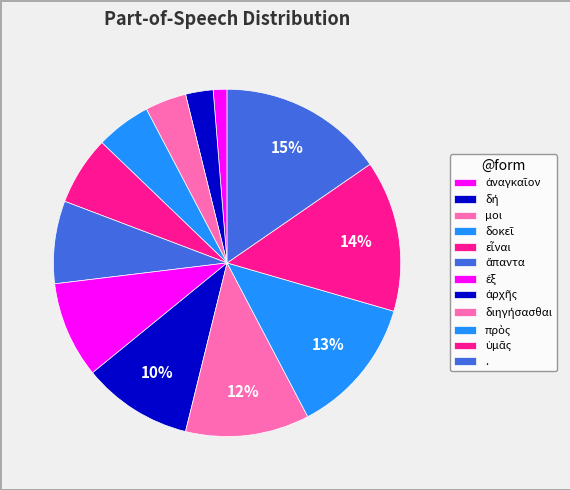

Is there a majority slice in this chart?

No